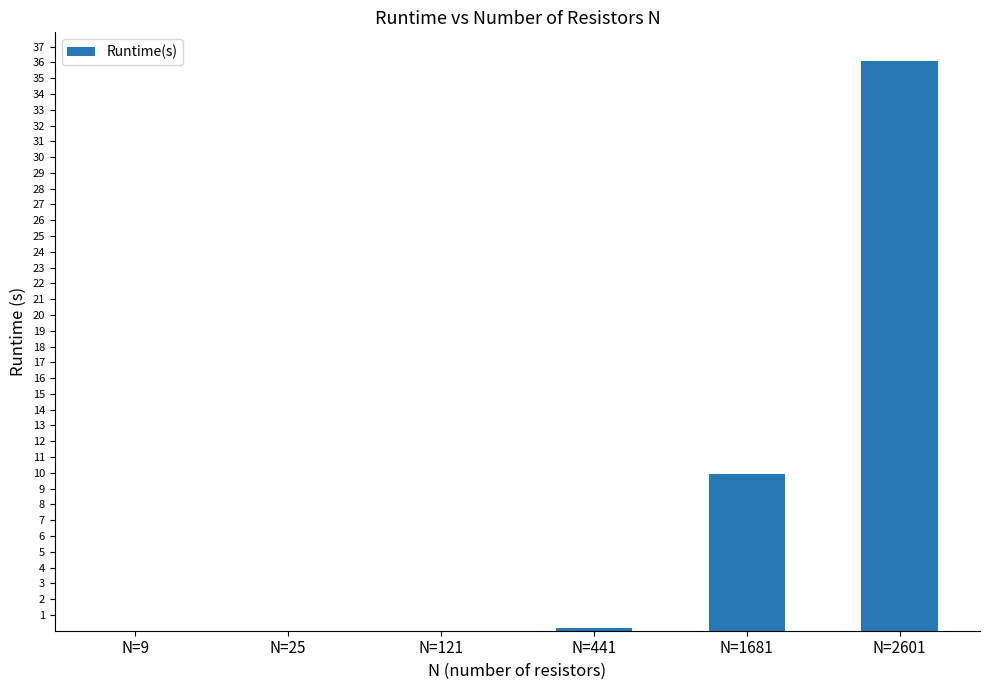

Which category has the highest value across all series?

N=2601